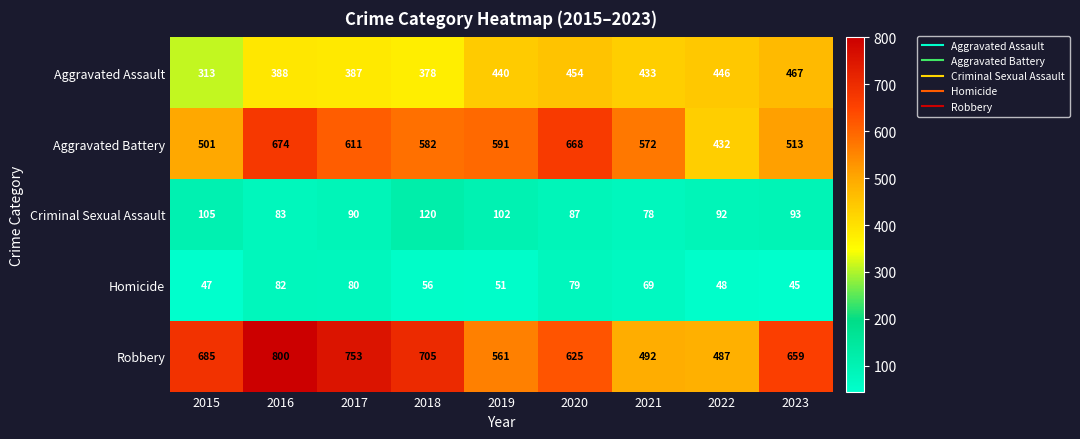

At which category is the sum across all series the highest?

2016